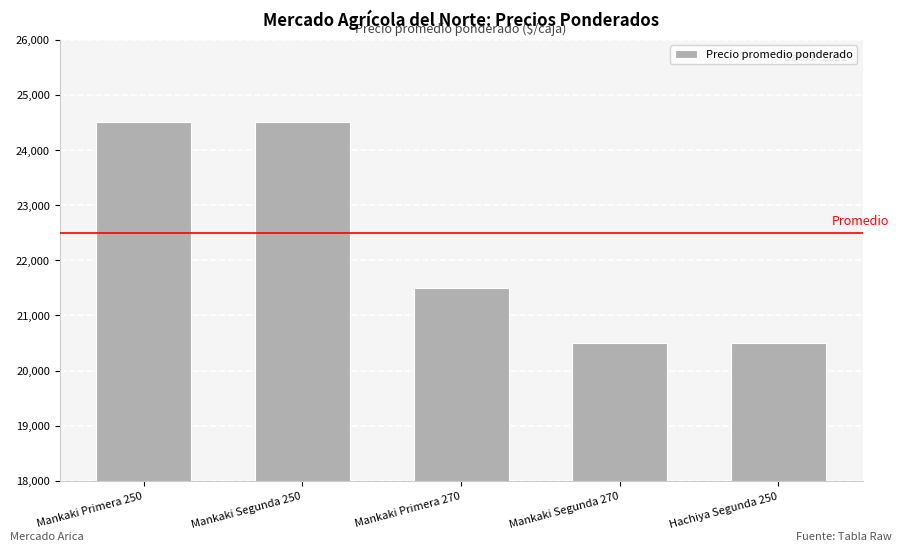

What is the minimum value shown in the chart?

20500